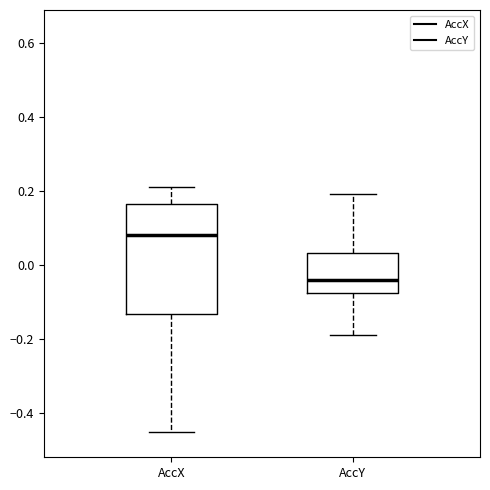

Comparing the boxes themselves (not the whiskers), which one is the tallest?

AccX